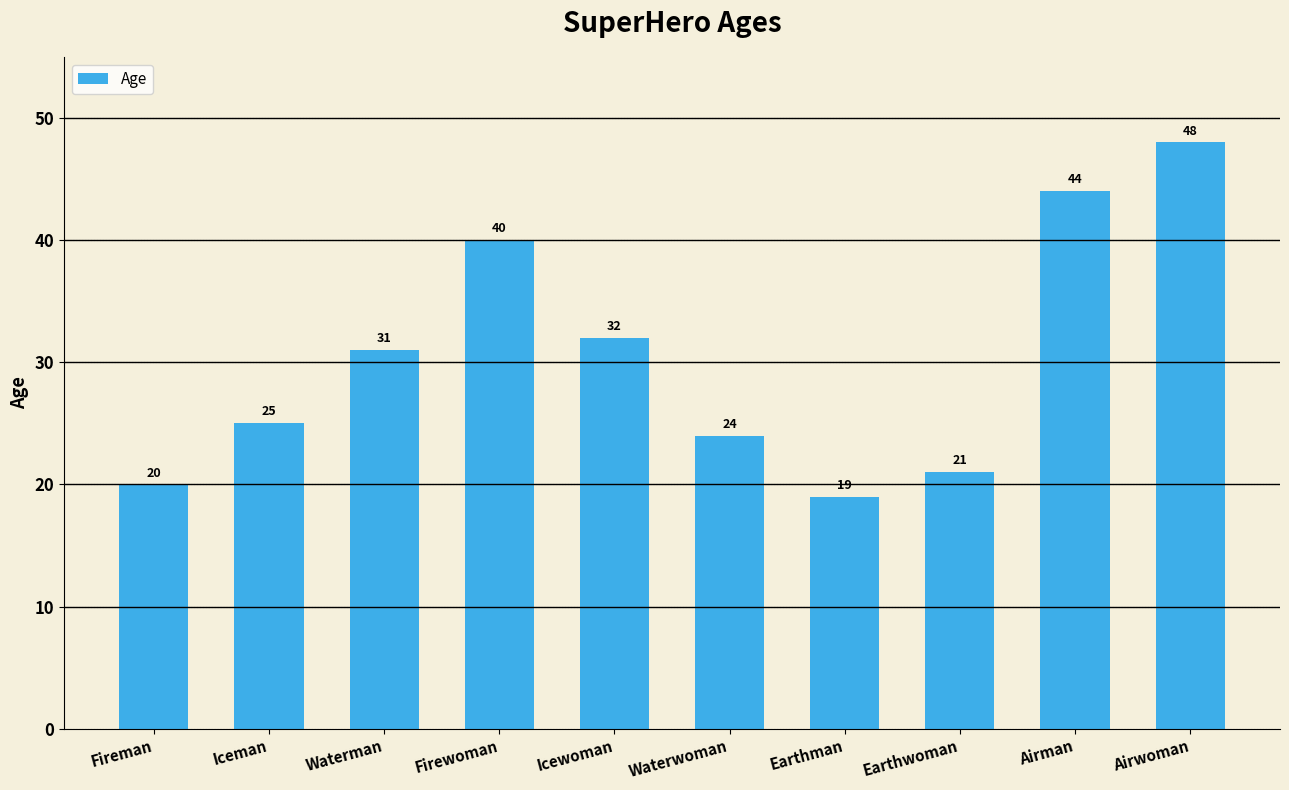

What is the ratio of the value at Airwoman to the value at Waterman?

1.5